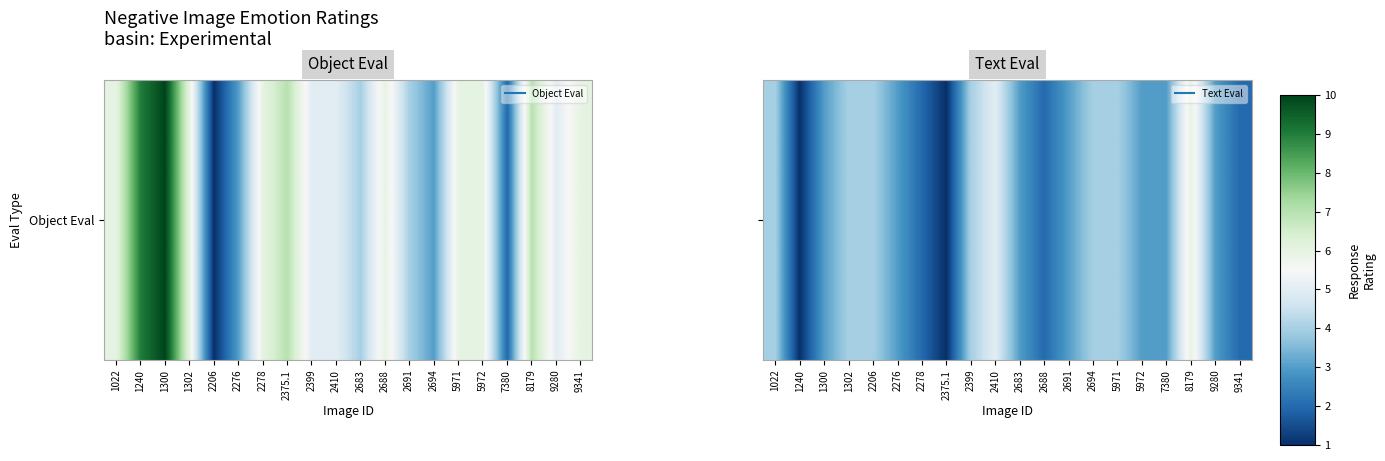

Reading left to right, extract all data points from this chart.

1022=4	1240=1	1300=3	1302=4	2206=4	2276=3	2278=2	2375.1=1	2399=4	2410=5	2683=3	2688=2	2691=3	2694=4	5971=4	5972=3	7380=3	8179=6	9280=3	9341=2